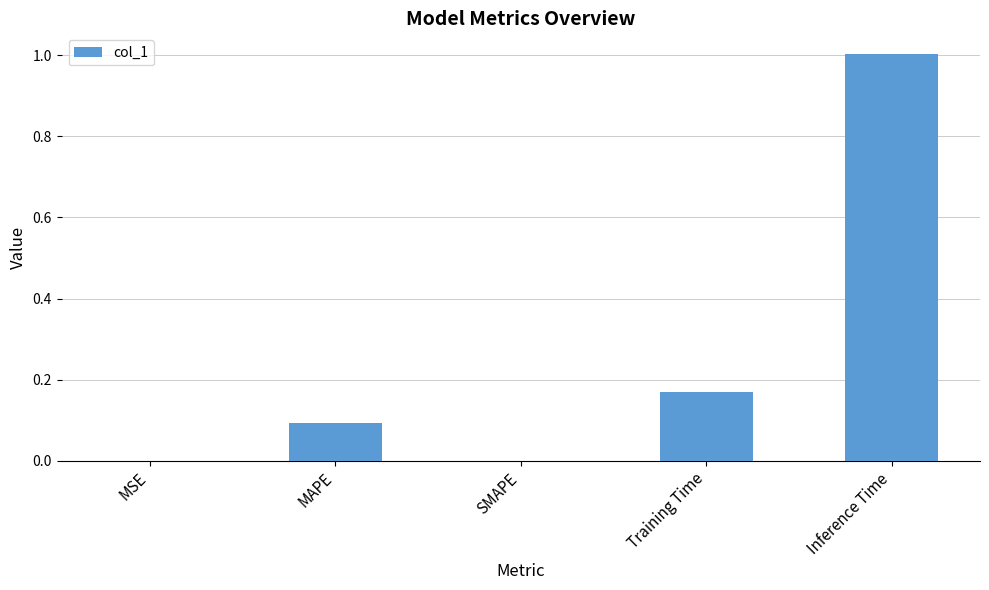

Is it true that the value at SMAPE is 0.0?

True